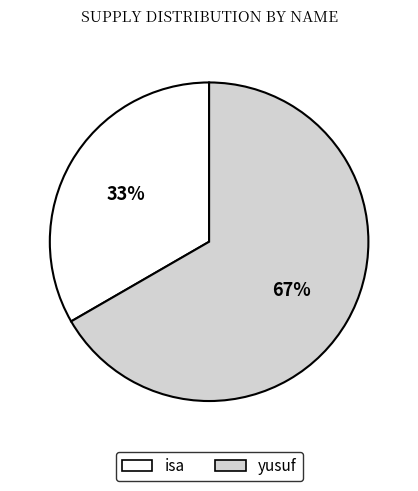

Which slice is the largest?

yusuf